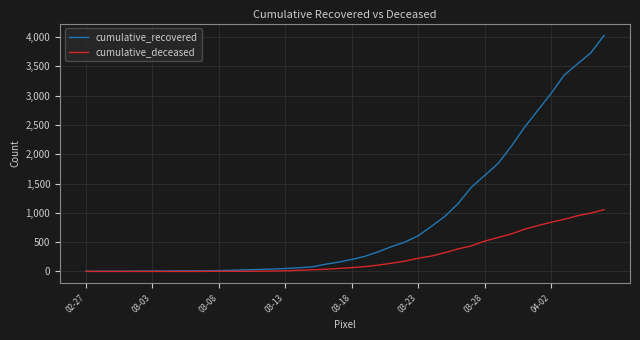

List the series in order of their peak value, lowest first.

cumulative_deceased, cumulative_recovered